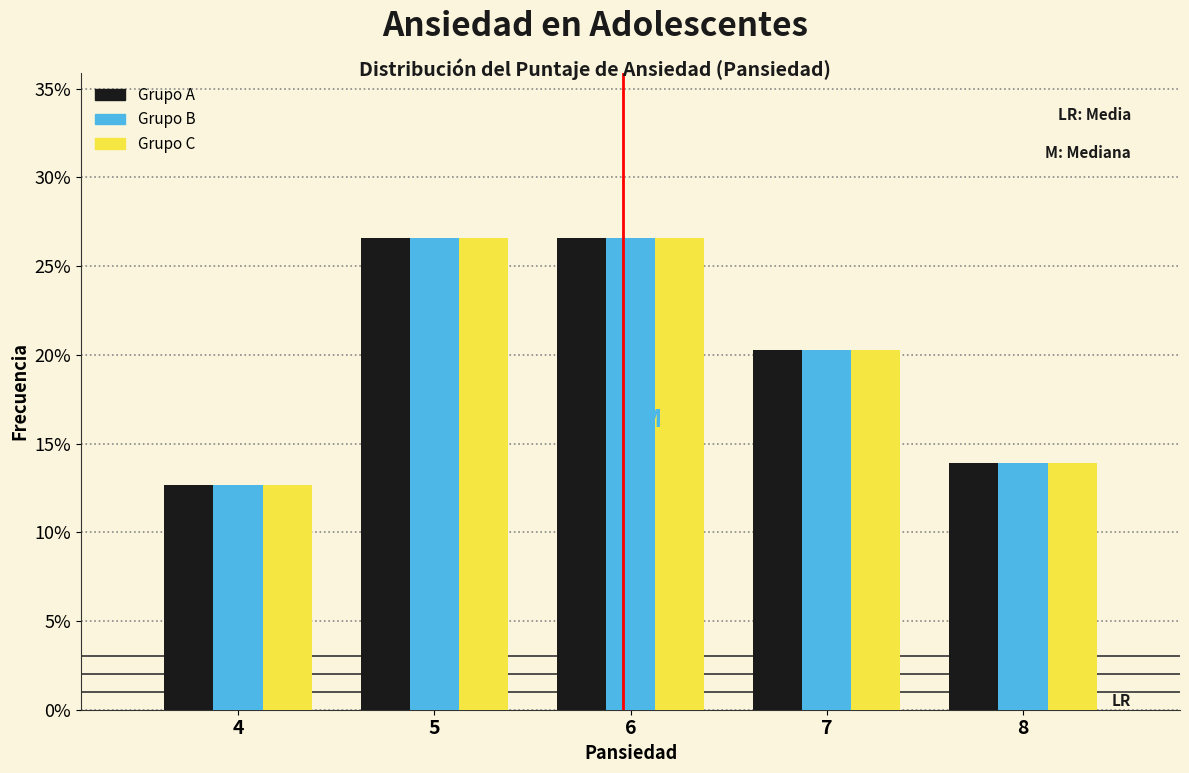

What is the greatest value displayed?

26.6